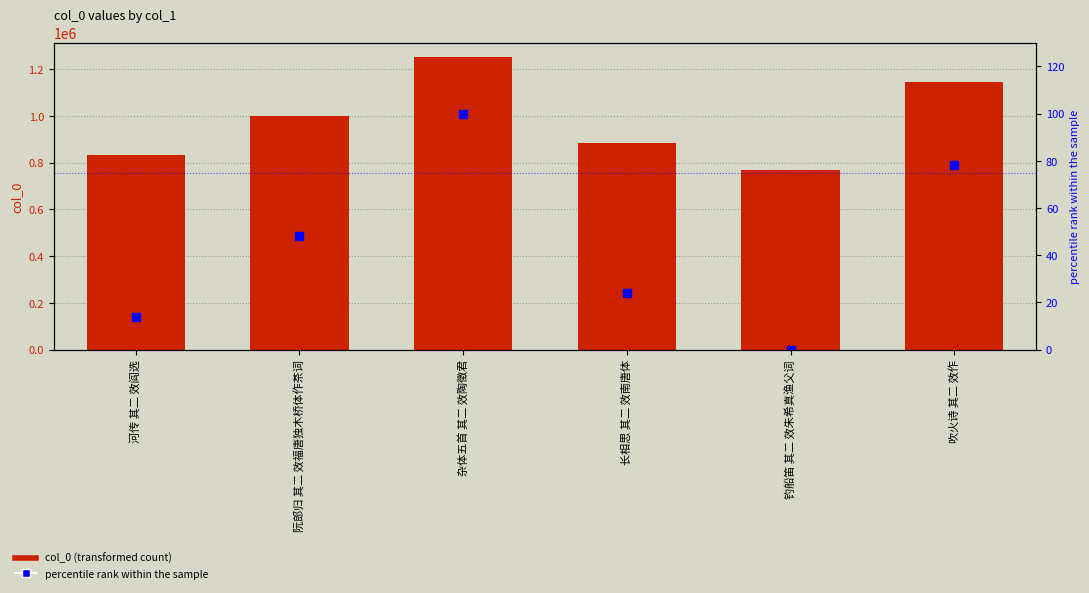

What is the difference between the percentile rank within the sample values at 钓船笛 其二 效朱希真渔父词 and 吹火诗 其二 效作?

78